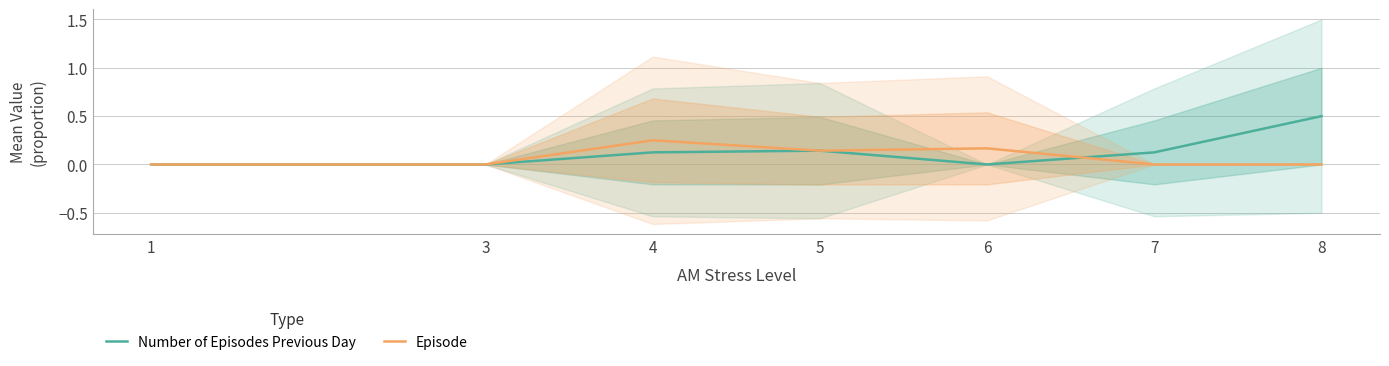

At 1, list the series in order from smallest to largest.

Number of Episodes Previous Day, Episode